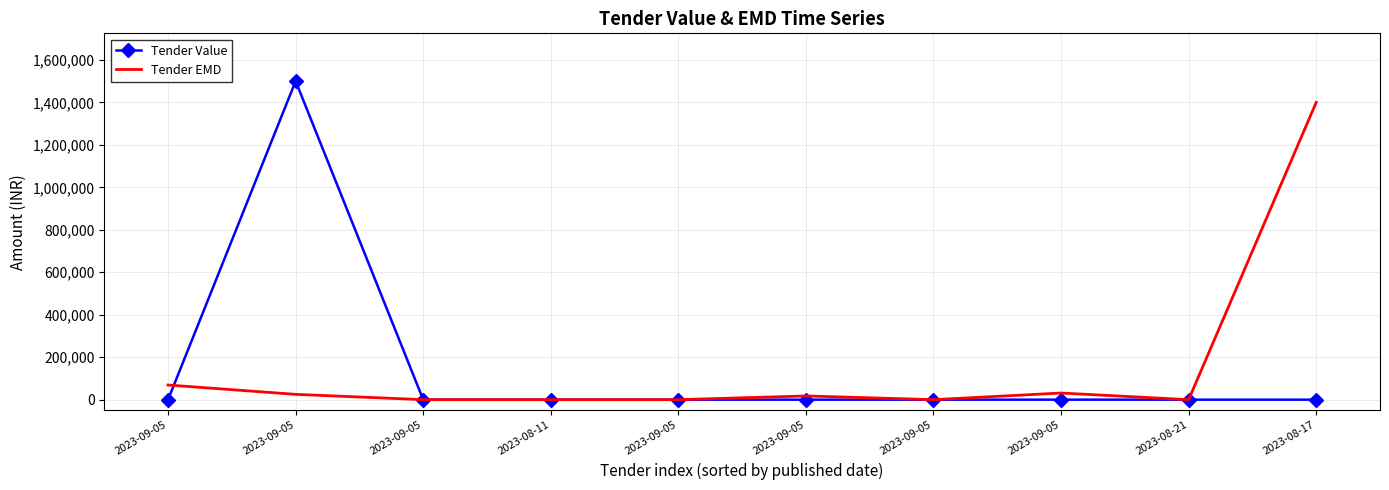

Reading right to left, transcribe all the data shown in this chart.

Tender Value: 2023-08-17=0	2023-08-21=0	2023-09-05=0	2023-09-05=0	2023-09-05=0	2023-09-05=0	2023-08-11=0	2023-09-05=0	2023-09-05=1500000	2023-09-05=0
Tender EMD: 2023-08-17=1400000	2023-08-21=0	2023-09-05=31200	2023-09-05=0	2023-09-05=17500	2023-09-05=0	2023-08-11=0	2023-09-05=0	2023-09-05=25000	2023-09-05=69000